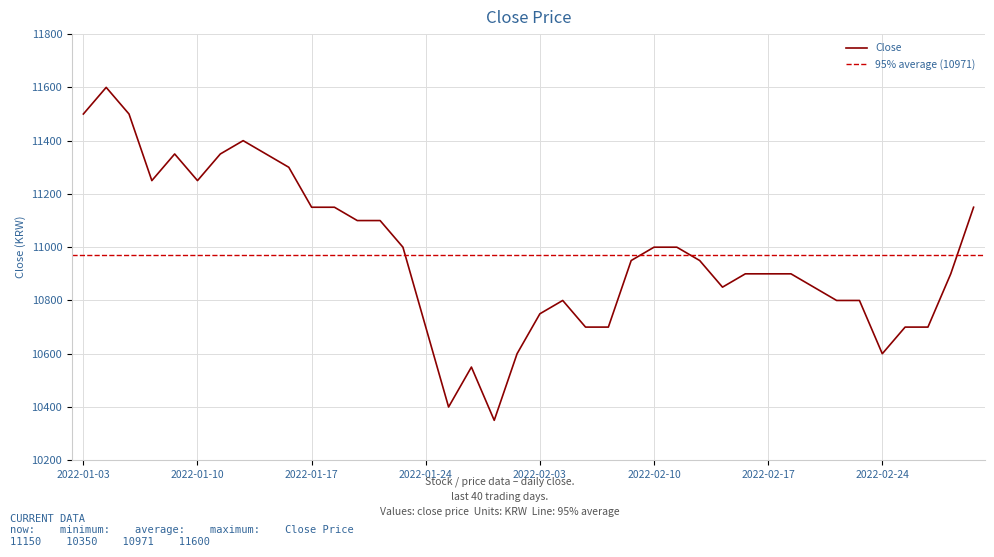

The value at 2022-01-28 is 10600. True or false?

True